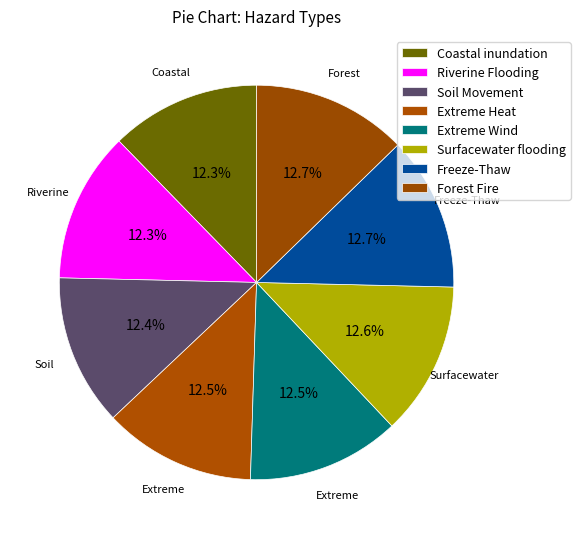

How many slices are in this pie chart?

8